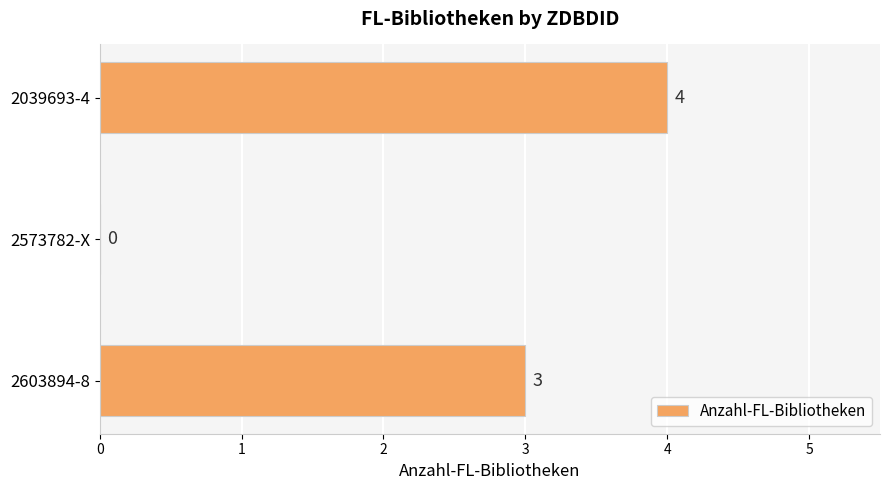

What is the change in value from 2573782-X to 2603894-8?

+3